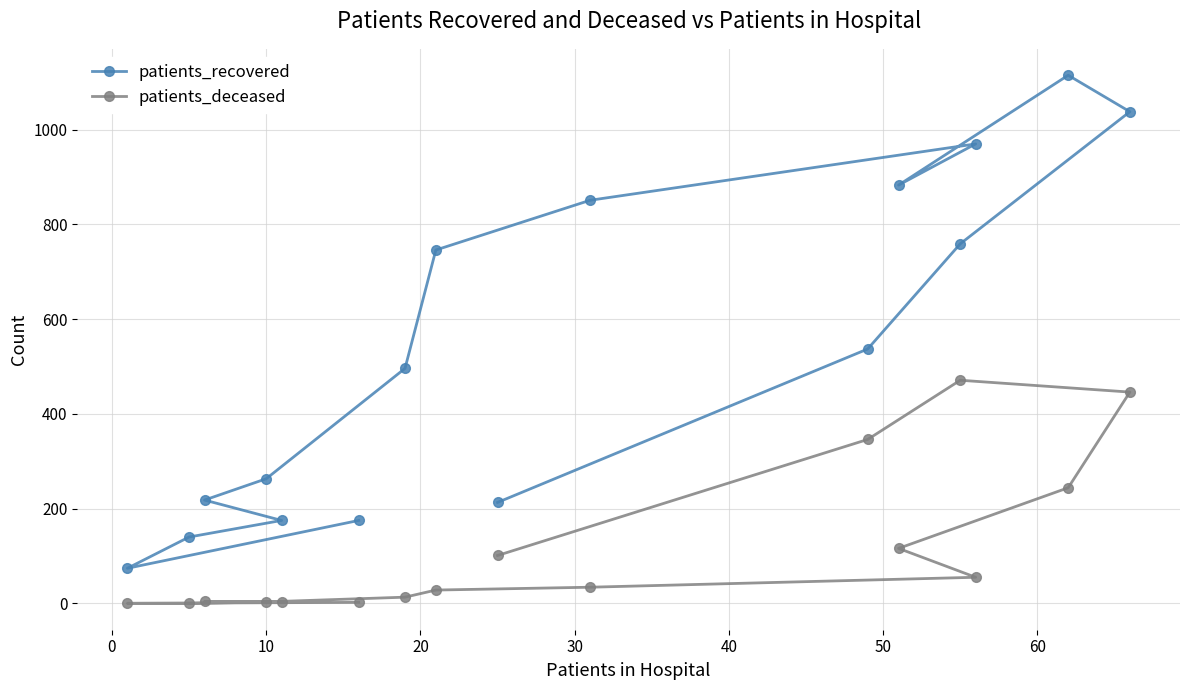

True or false: patients_recovered has more than 2 interior local peaks.

False